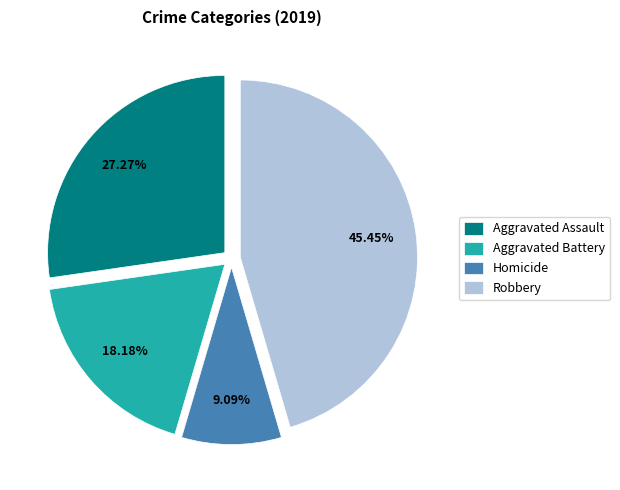

Which has a higher value, Homicide or Aggravated Assault?

Aggravated Assault